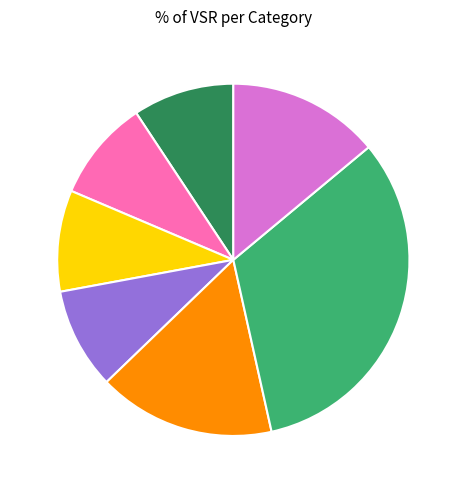

Which category has the biggest portion of the pie?

C8 32.6%